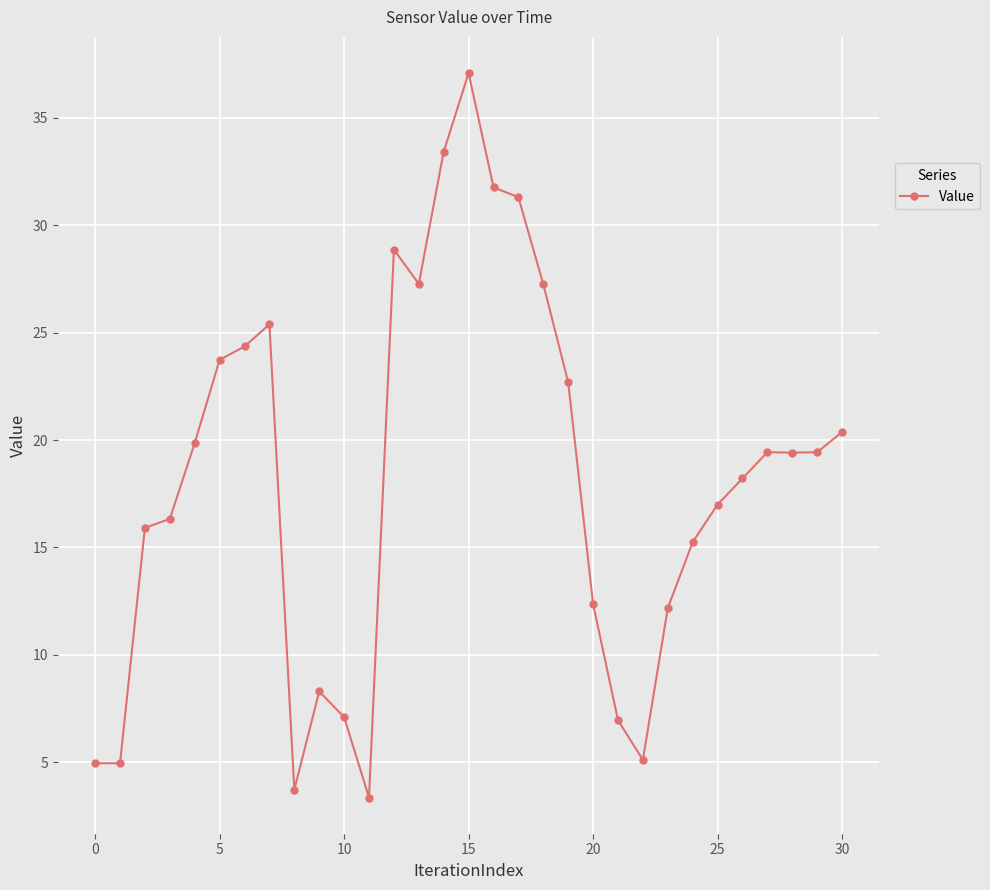

What is the value of the 16th point from the left?

37.1